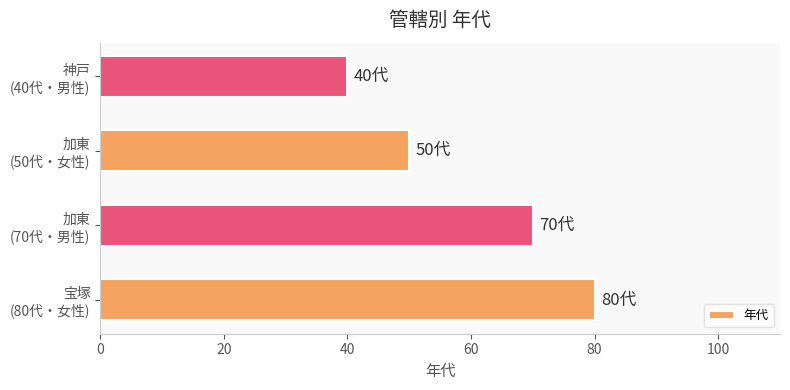

What is the minimum value shown in the chart?

40